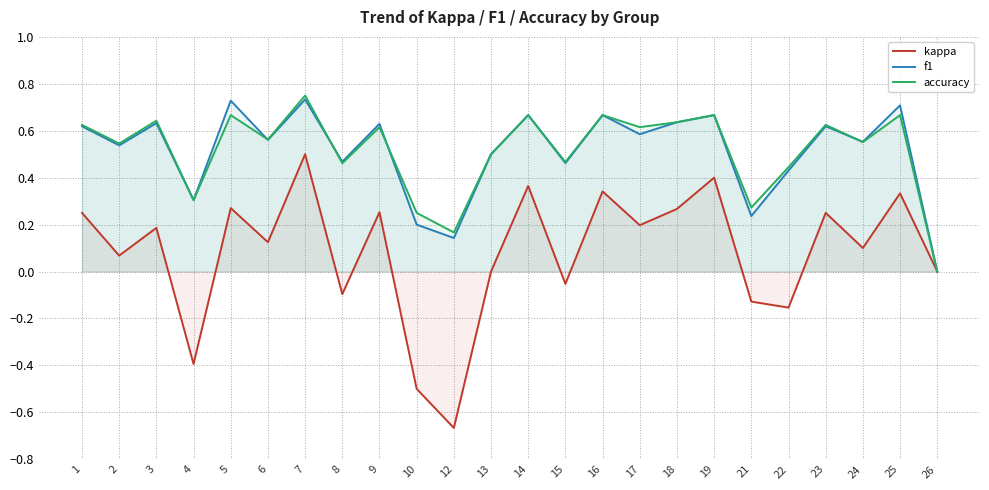

How many positive values does the kappa series have?

15